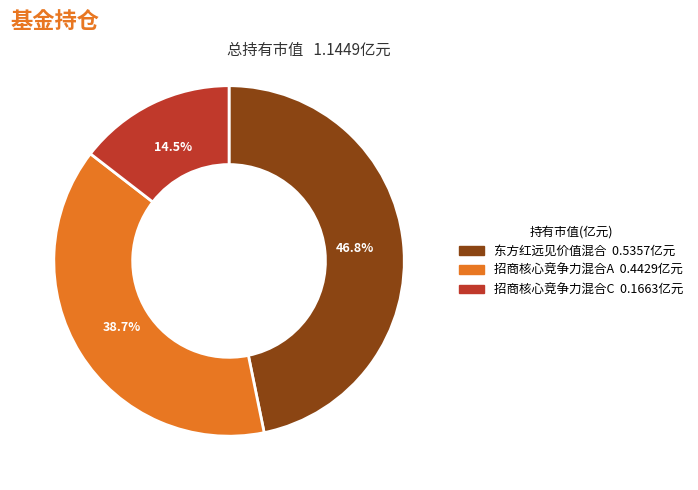

What percentage do 东方红远见价值混合 and 招商核心竞争力混合A together represent?

85.5%